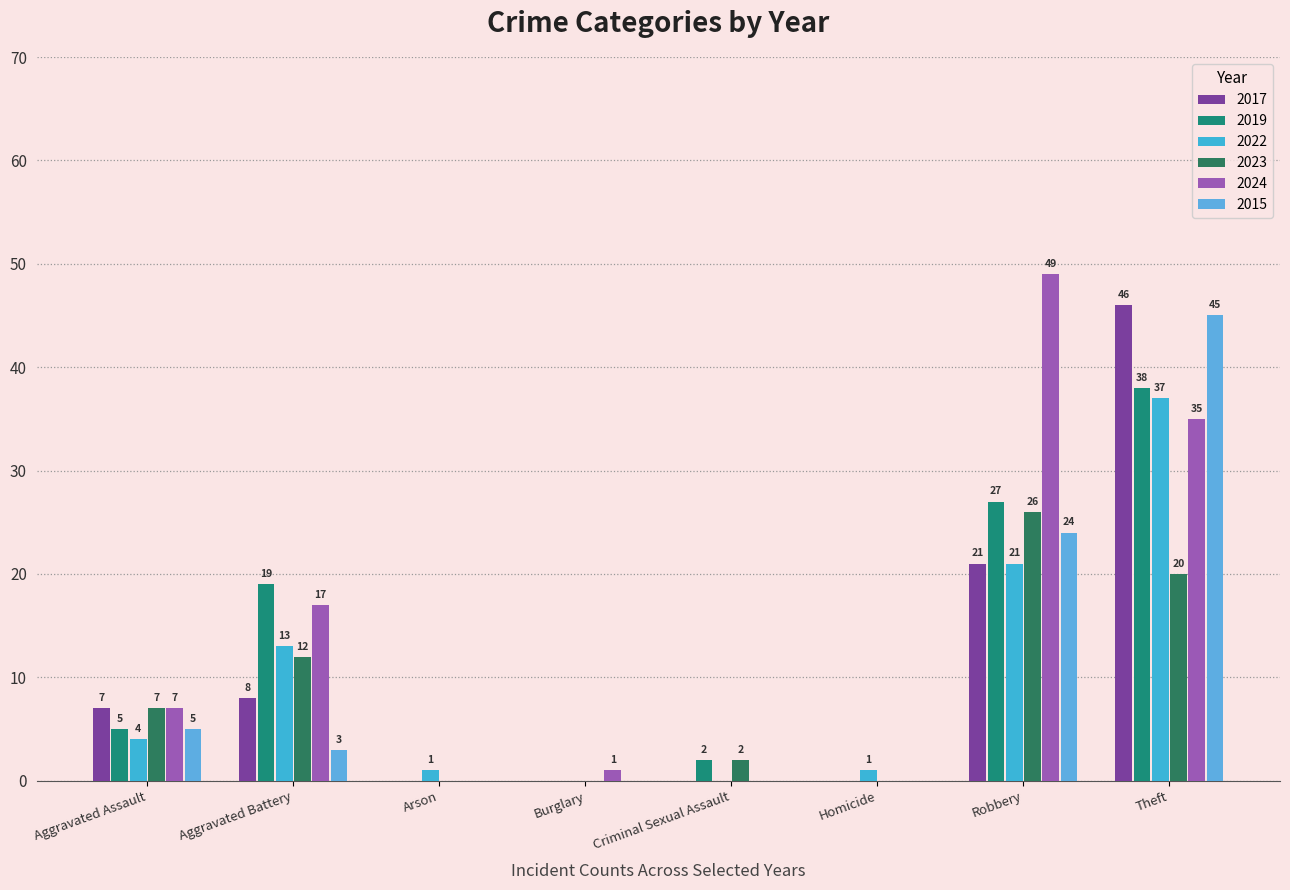

What is the sum of the 2019 values at Burglary and Criminal Sexual Assault?

2